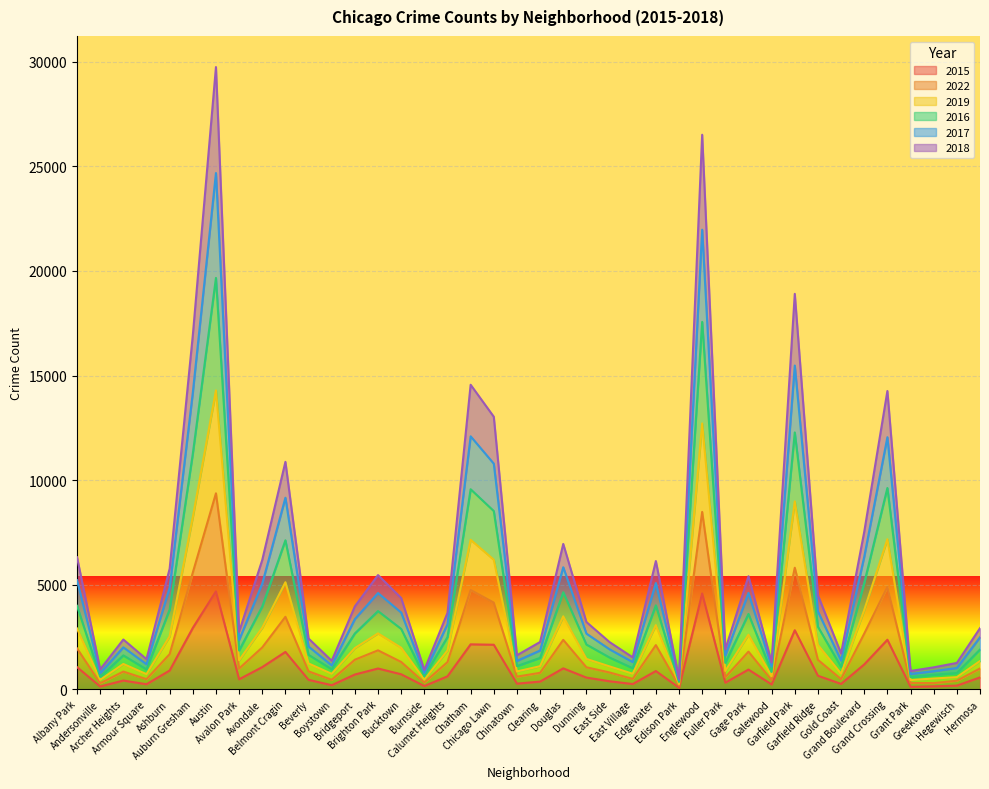

How many data points does each series have?

40